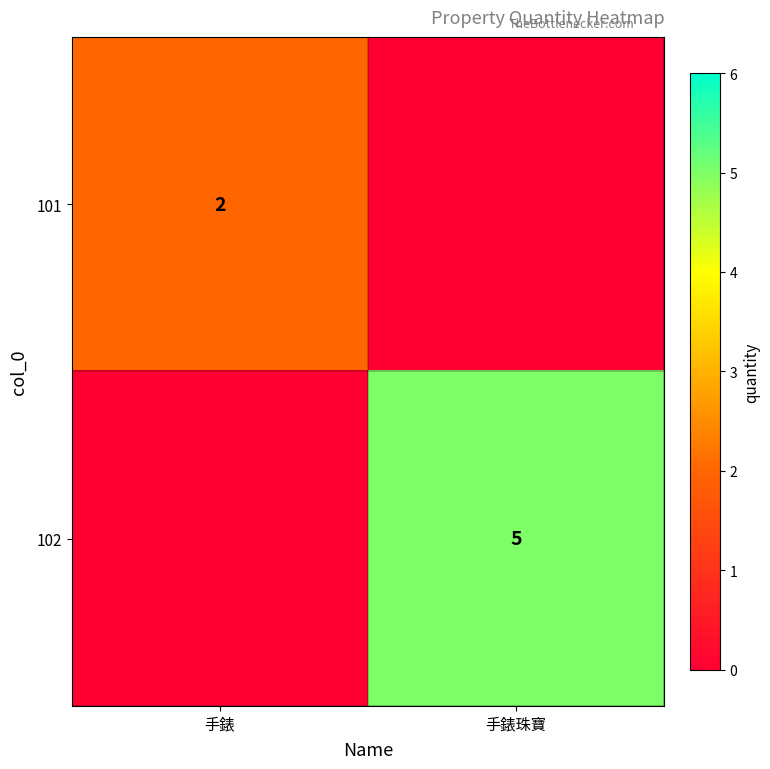

How many series are shown in this chart?

2